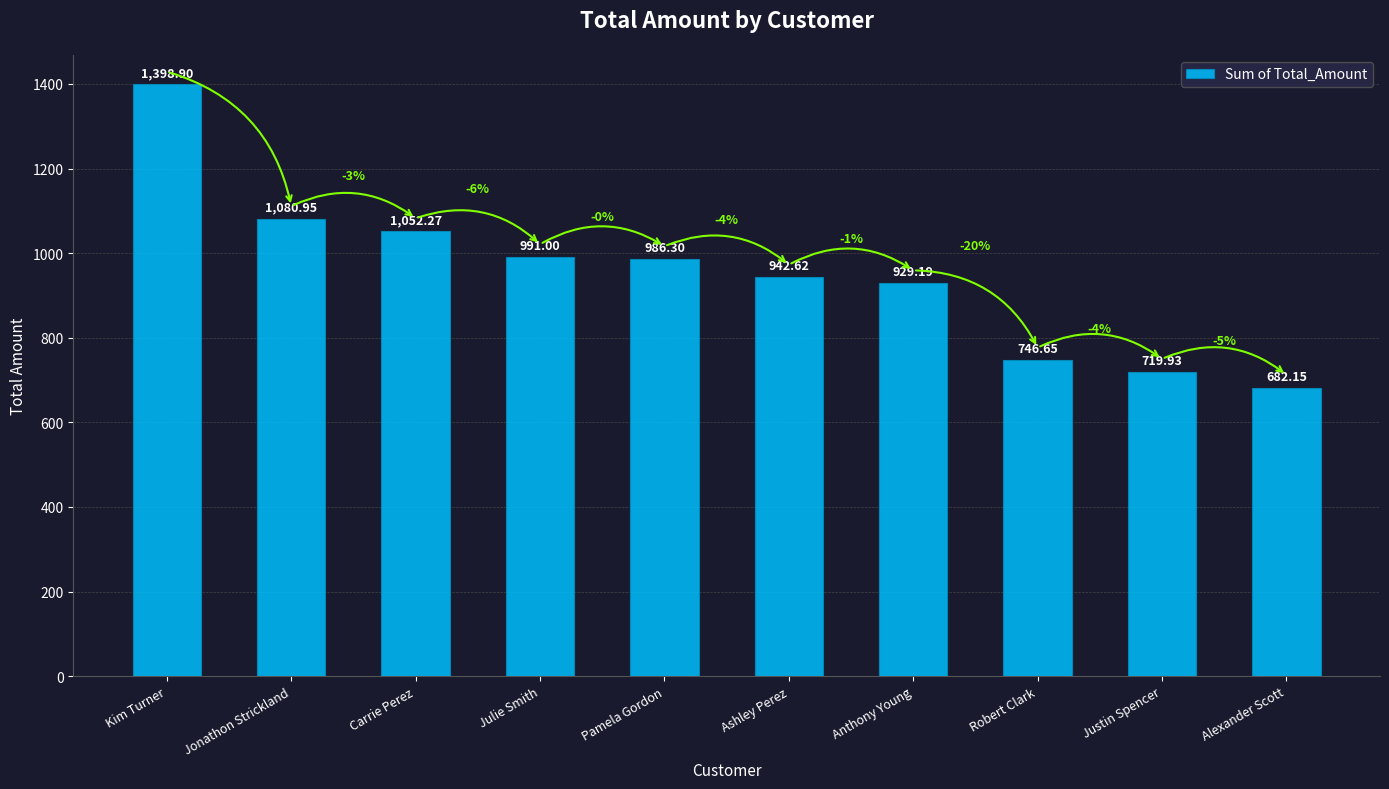

How many distinct data groups are displayed?

1